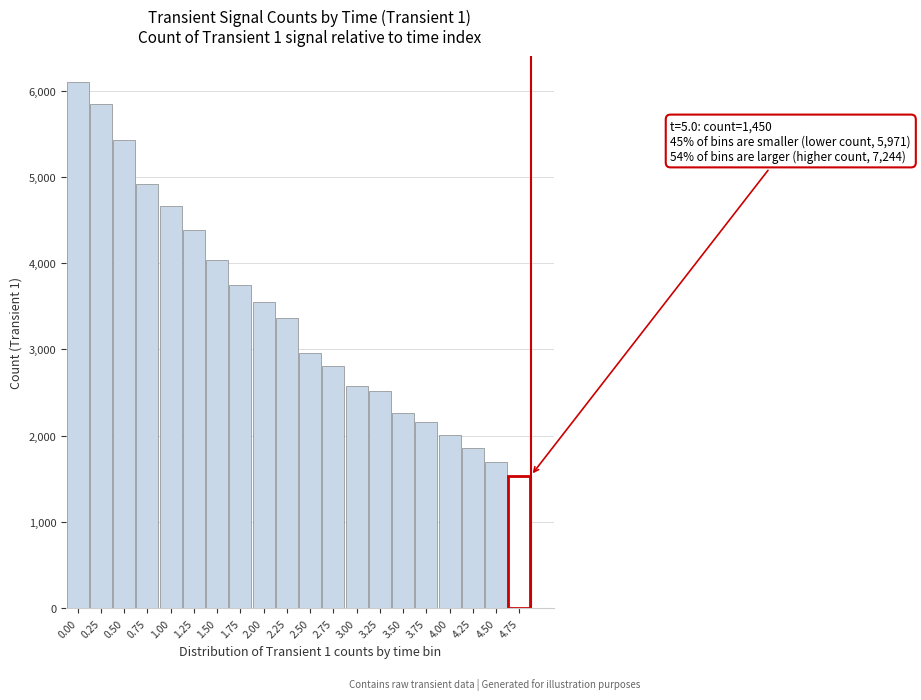

Reading left to right, extract all data points from this chart.

0.00=6100	0.25=5844	0.50=5427	0.75=4915	1.00=4658	1.25=4389	1.50=4035	1.75=3748	2.00=3554	2.25=3367	2.50=2958	2.75=2809	3.00=2576	3.25=2517	3.50=2263	3.75=2162	4.00=2008	4.25=1855	4.50=1698	4.75=1538